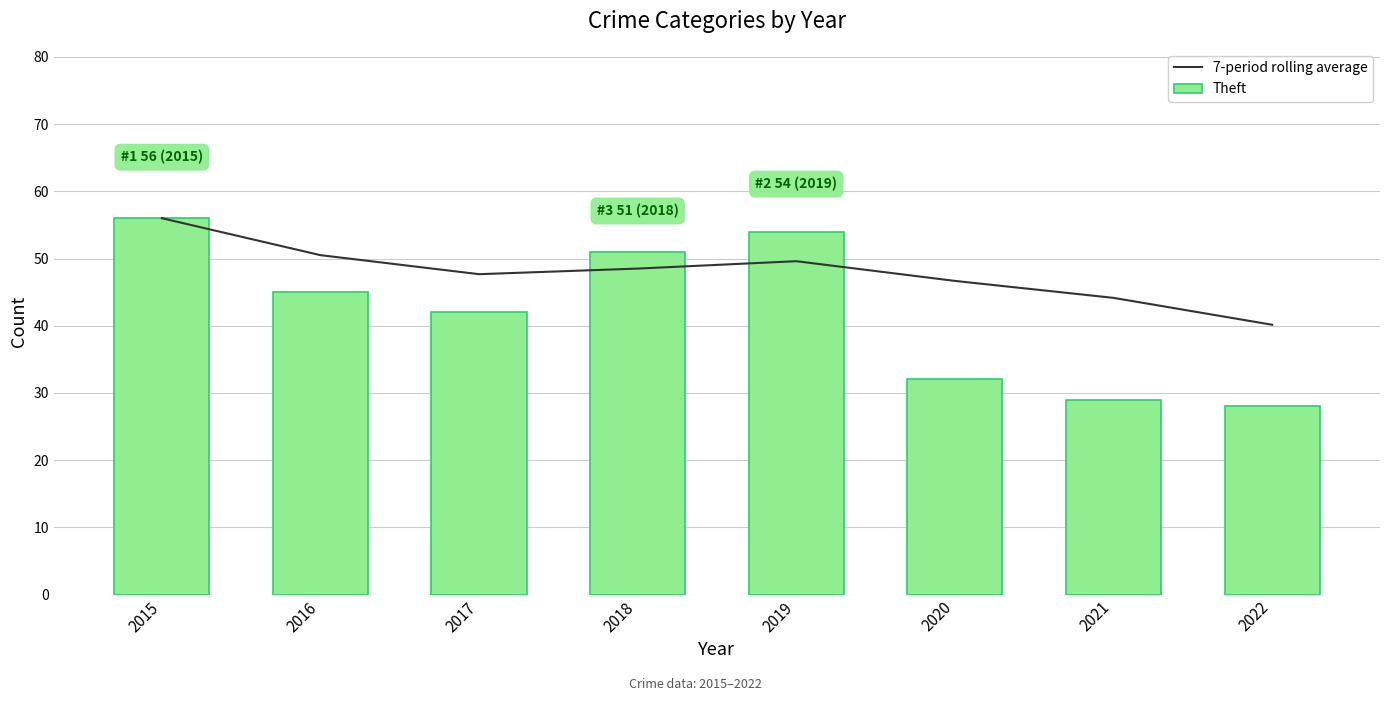

Rank the series by their maximum value, from highest to lowest.

7-period rolling average, Theft